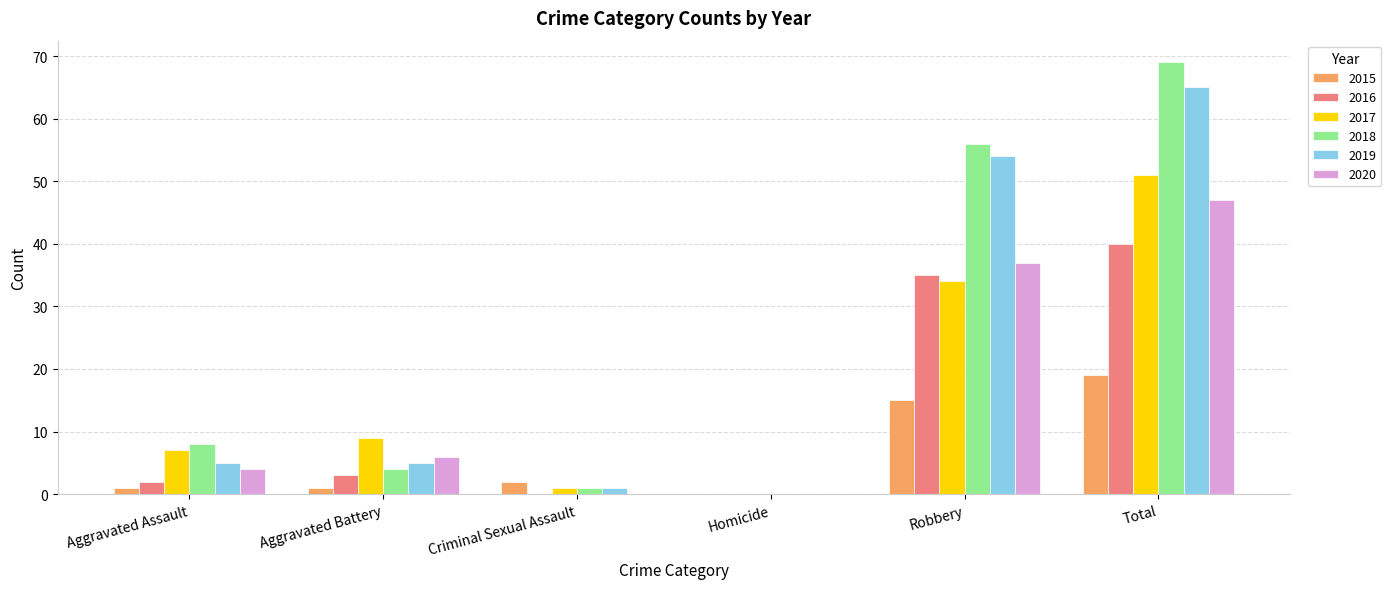

Reading right to left, extract all data points from this chart.

2015: Total=19	Robbery=15	Homicide=0	Criminal Sexual Assault=2	Aggravated Battery=1	Aggravated Assault=1
2016: Total=40	Robbery=35	Homicide=0	Criminal Sexual Assault=0	Aggravated Battery=3	Aggravated Assault=2
2017: Total=51	Robbery=34	Homicide=0	Criminal Sexual Assault=1	Aggravated Battery=9	Aggravated Assault=7
2018: Total=69	Robbery=56	Homicide=0	Criminal Sexual Assault=1	Aggravated Battery=4	Aggravated Assault=8
2019: Total=65	Robbery=54	Homicide=0	Criminal Sexual Assault=1	Aggravated Battery=5	Aggravated Assault=5
2020: Total=47	Robbery=37	Homicide=0	Criminal Sexual Assault=0	Aggravated Battery=6	Aggravated Assault=4